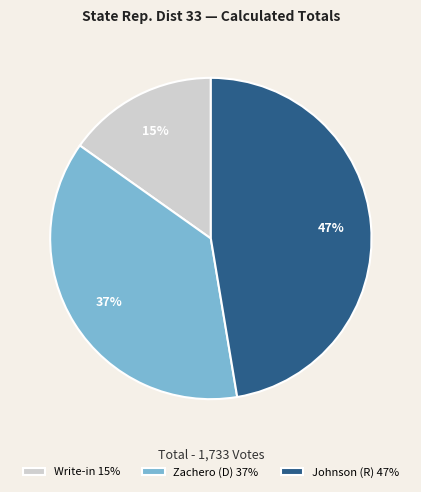

To the nearest percent, what is the average slice percentage?

33%